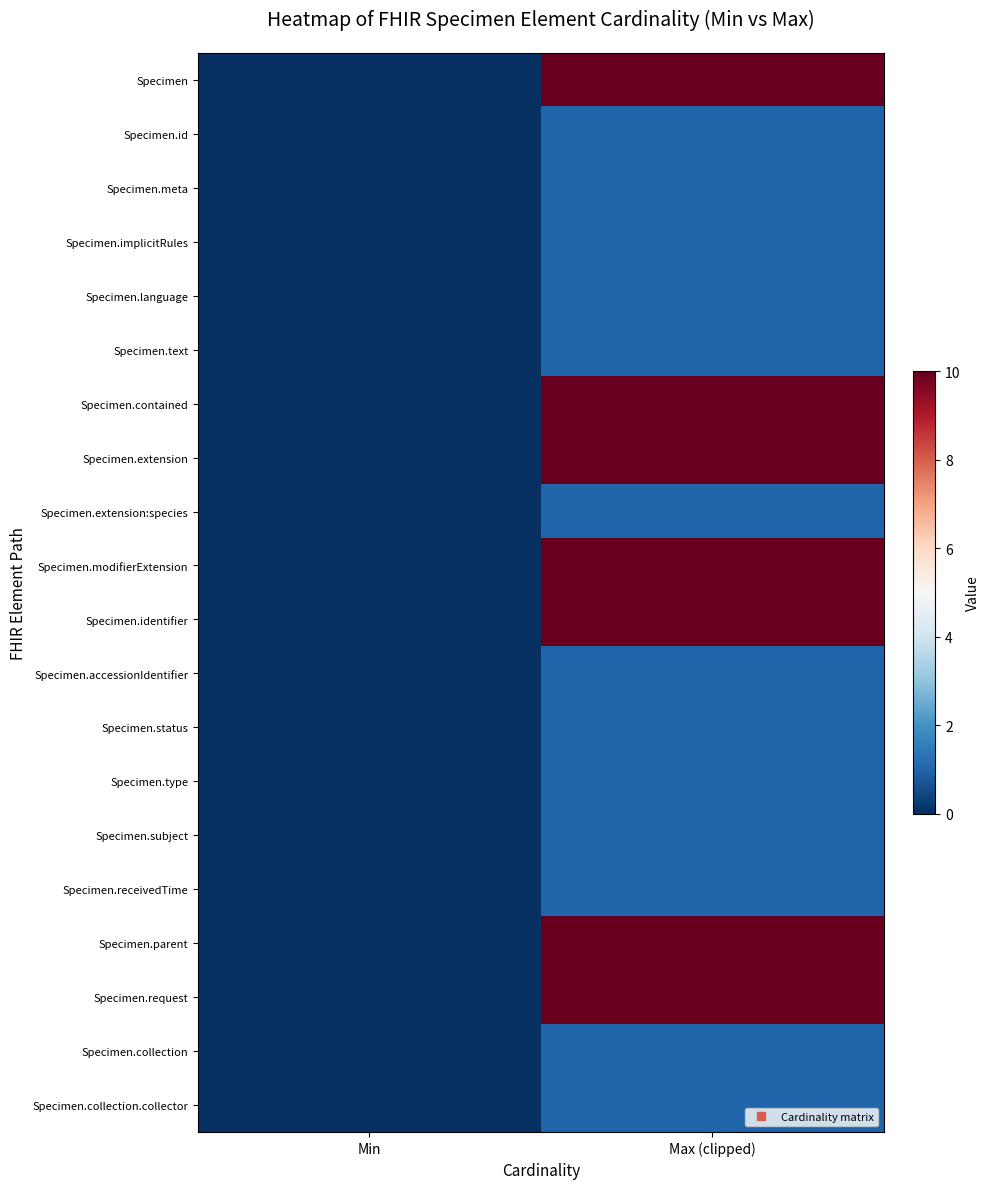

Reading left to right, what are all the values shown in this chart?

Specimen: Min=0	Max (clipped)=10
Specimen.id: Min=0	Max (clipped)=1
Specimen.meta: Min=0	Max (clipped)=1
Specimen.implicitRules: Min=0	Max (clipped)=1
Specimen.language: Min=0	Max (clipped)=1
Specimen.text: Min=0	Max (clipped)=1
Specimen.contained: Min=0	Max (clipped)=10
Specimen.extension: Min=0	Max (clipped)=10
Specimen.extension:species: Min=0	Max (clipped)=1
Specimen.modifierExtension: Min=0	Max (clipped)=10
Specimen.identifier: Min=0	Max (clipped)=10
Specimen.accessionIdentifier: Min=0	Max (clipped)=1
Specimen.status: Min=0	Max (clipped)=1
Specimen.type: Min=0	Max (clipped)=1
Specimen.subject: Min=0	Max (clipped)=1
Specimen.receivedTime: Min=0	Max (clipped)=1
Specimen.parent: Min=0	Max (clipped)=10
Specimen.request: Min=0	Max (clipped)=10
Specimen.collection: Min=0	Max (clipped)=1
Specimen.collection.collector: Min=0	Max (clipped)=1